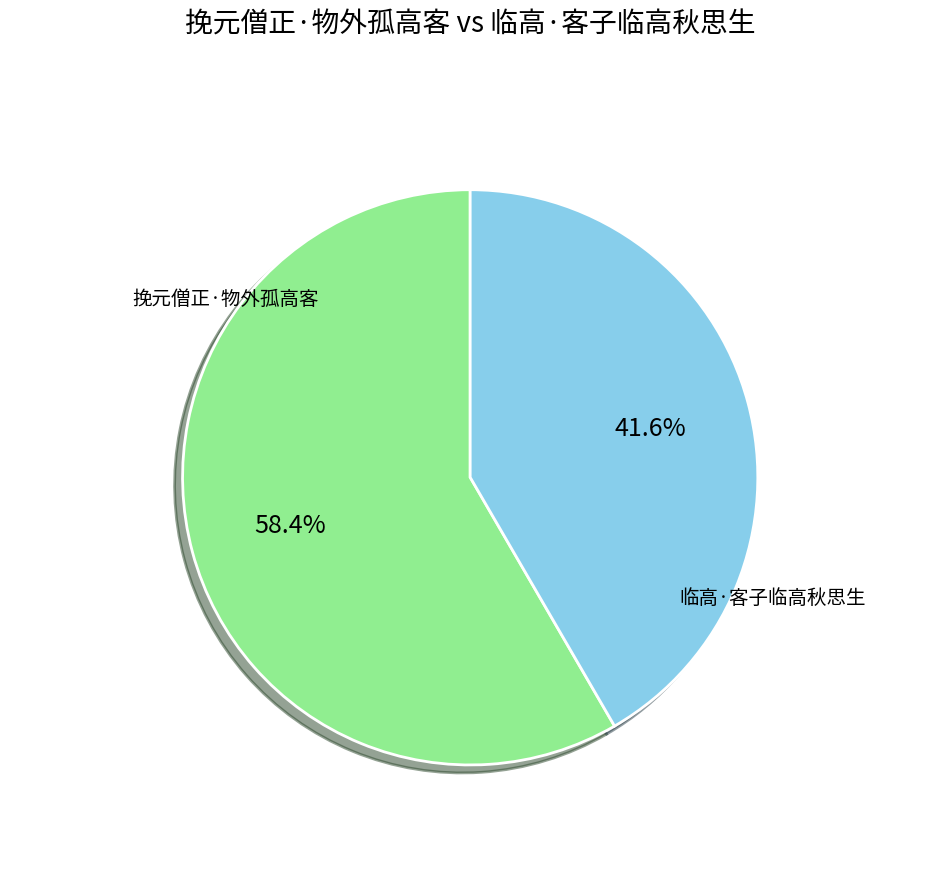

Combined, what portion of the pie is 挽元僧正·物外孤高客 and 临高·客子临高秋思生?

100.0%